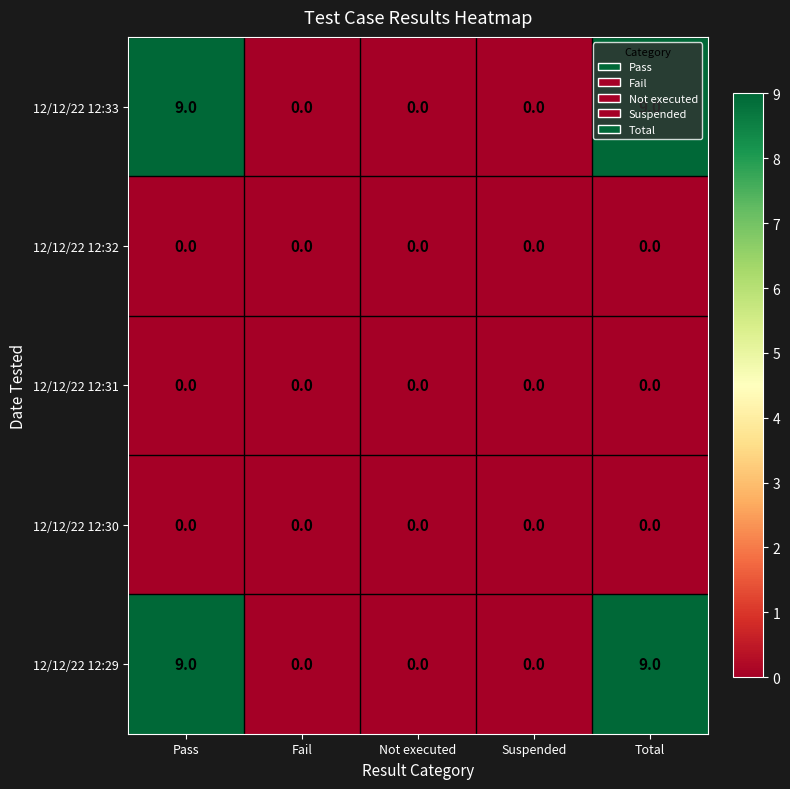

Count the 12/12/22 12:33 values in the range 0 to 9.

5